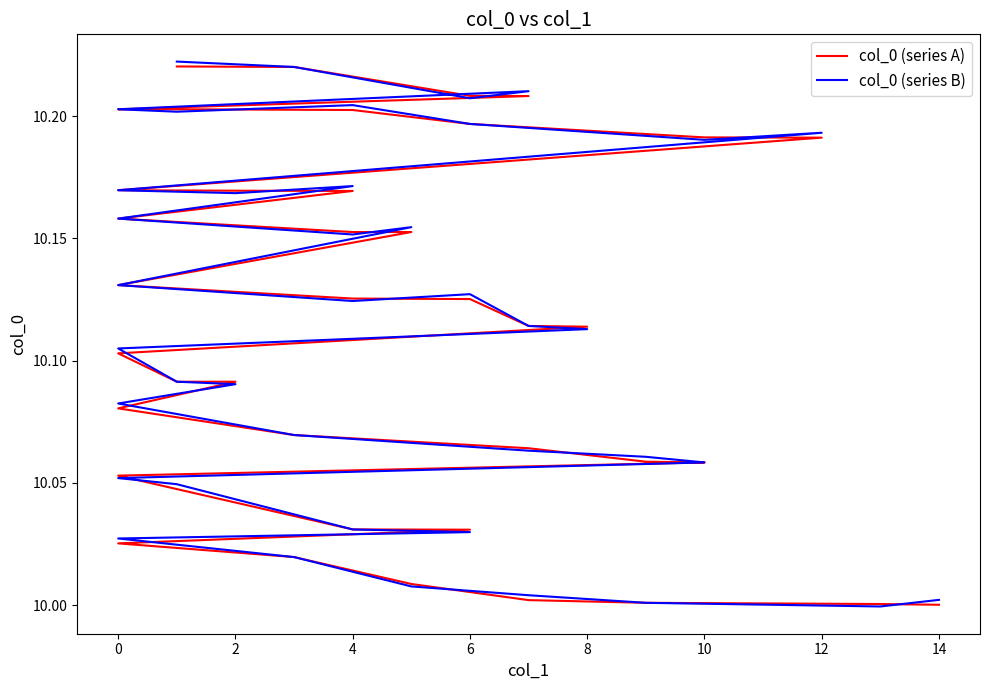

How many data points in col_0 (series B) are less than 10?

1